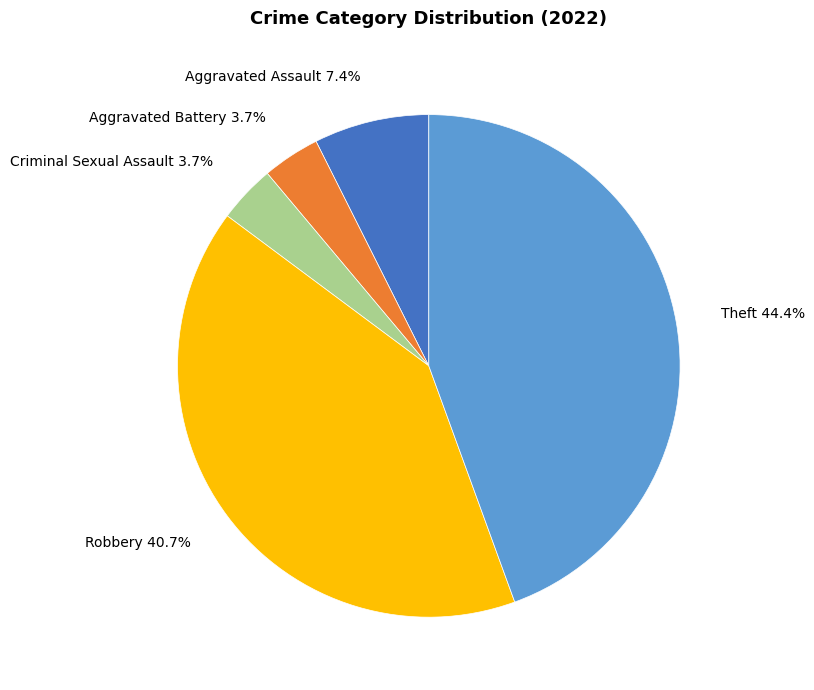

To the nearest percent, what percentage of the pie is Robbery?

41%